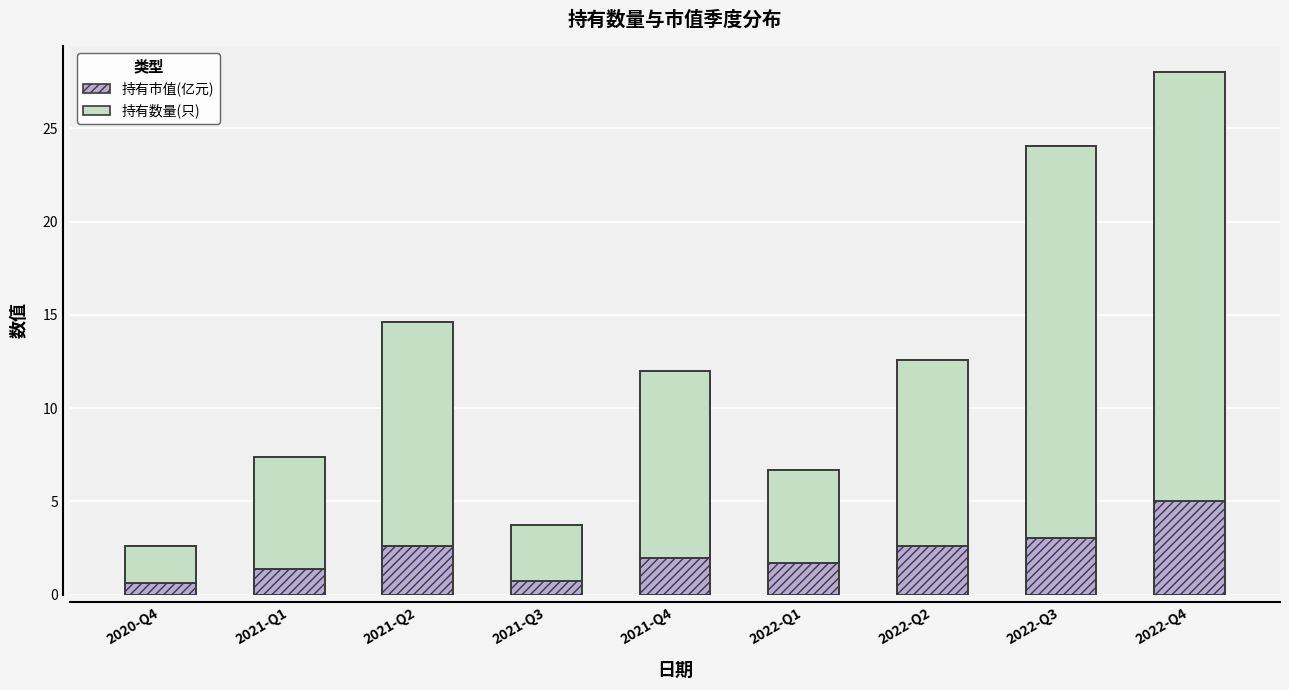

At which label does 持有市值(亿元) reach its peak?

2022-Q4